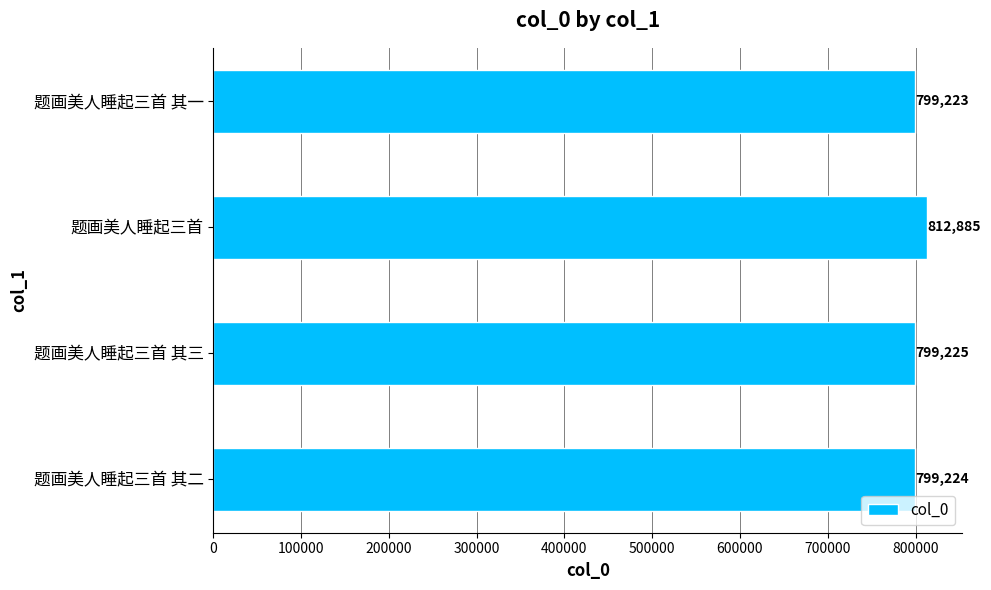

Reading bottom to top, transcribe all the data shown in this chart.

题画美人睡起三首 其二=799224	题画美人睡起三首 其三=799225	题画美人睡起三首=812885	题画美人睡起三首 其一=799223